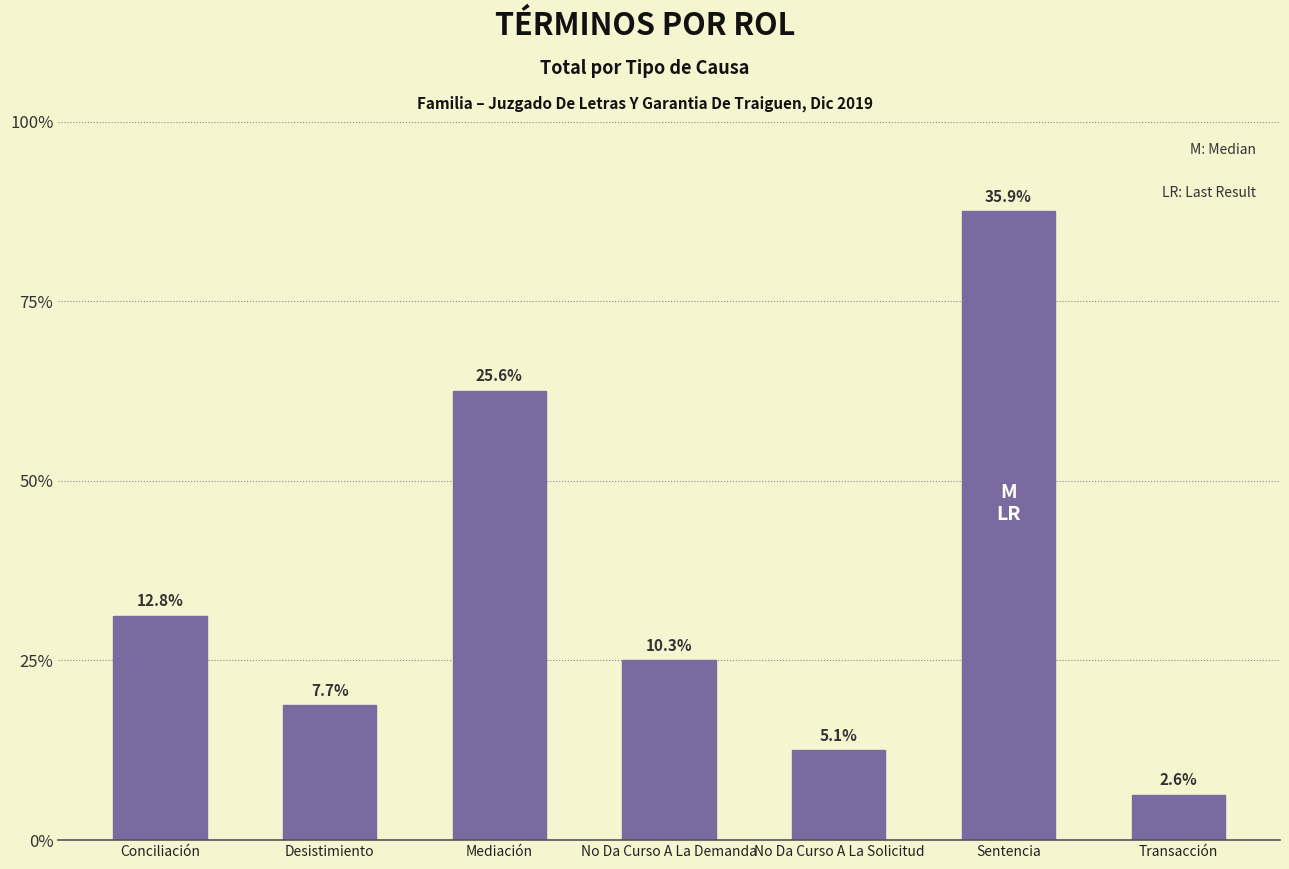

Are the bars horizontal?

No